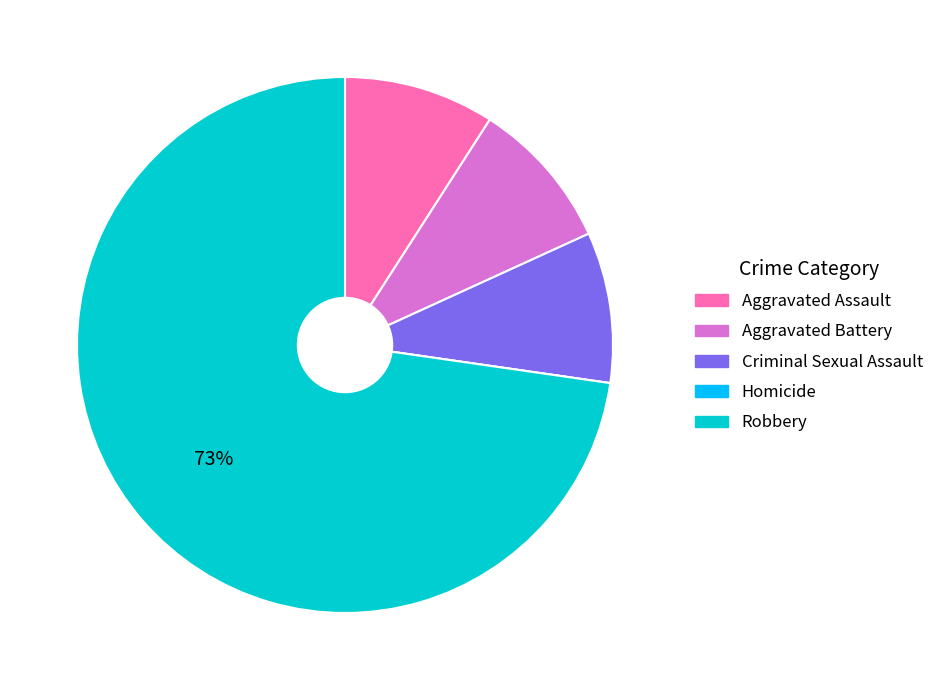

Between Aggravated Assault and Robbery, which is larger?

Robbery